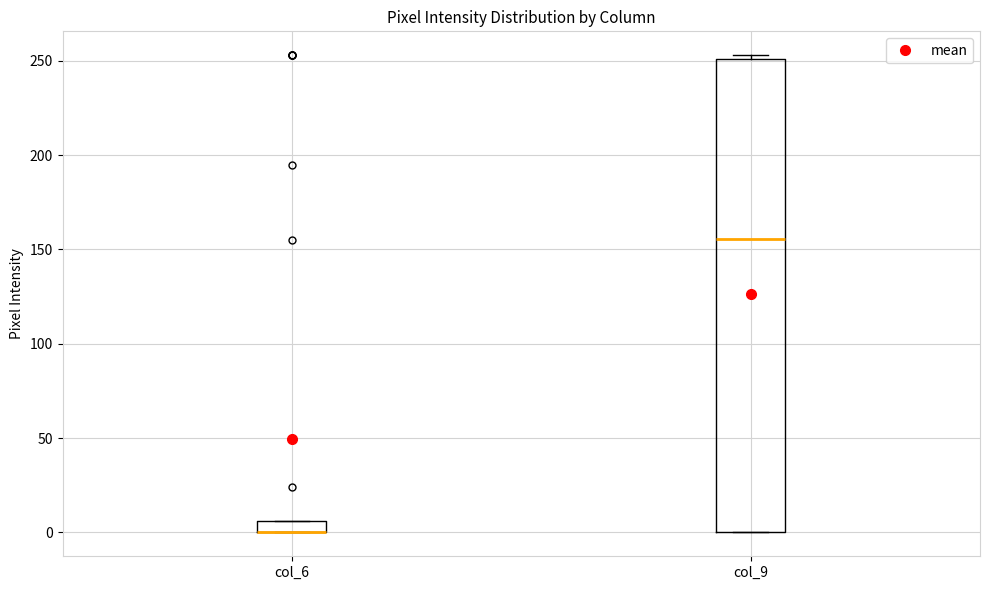

Where is the lower edge of the box for col_9 on the y-axis? The values are not printed on the chart, so give them approximately, as read against the axis.

0